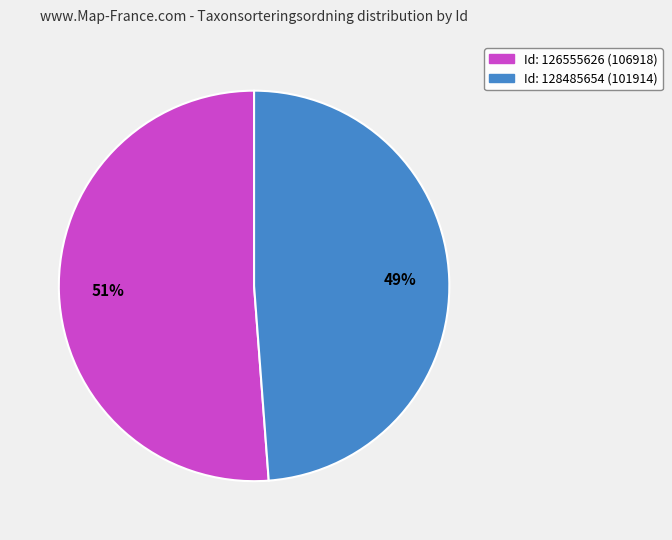

Is there a majority slice in this chart?

Yes